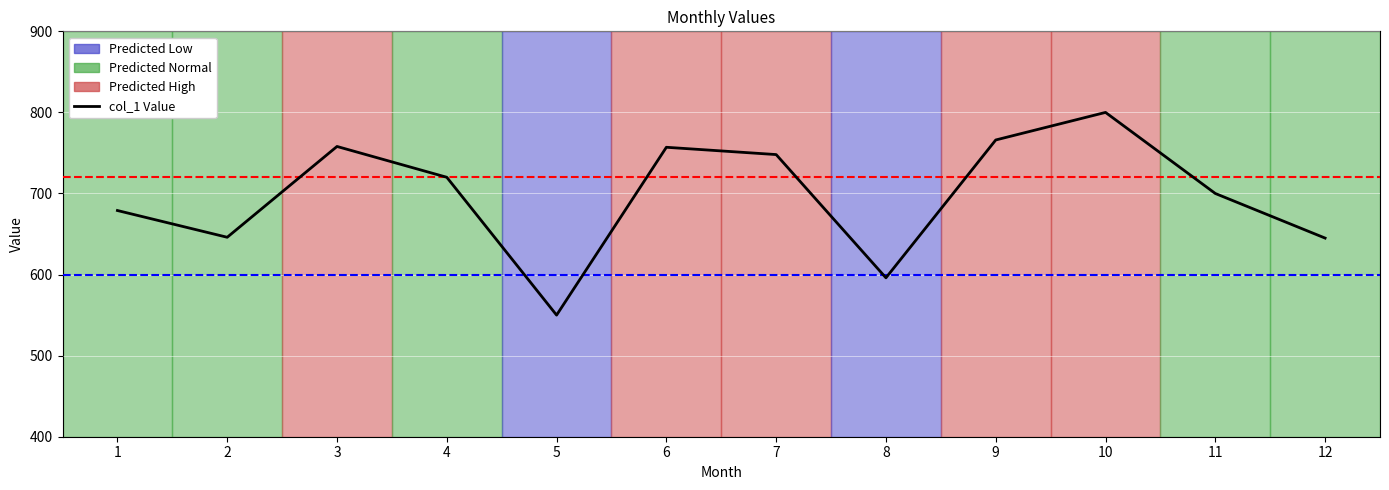

Is this an area chart (filled region under the line)?

No